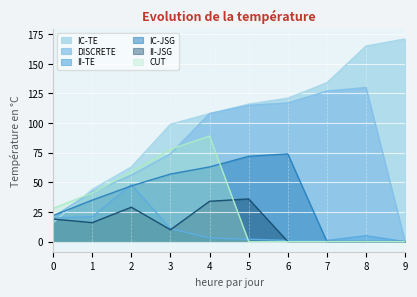

At 9, list the series in order from largest to smallest.

IC-TE, DISCRETE, II-TE, IC-JSG, II-JSG, CUT